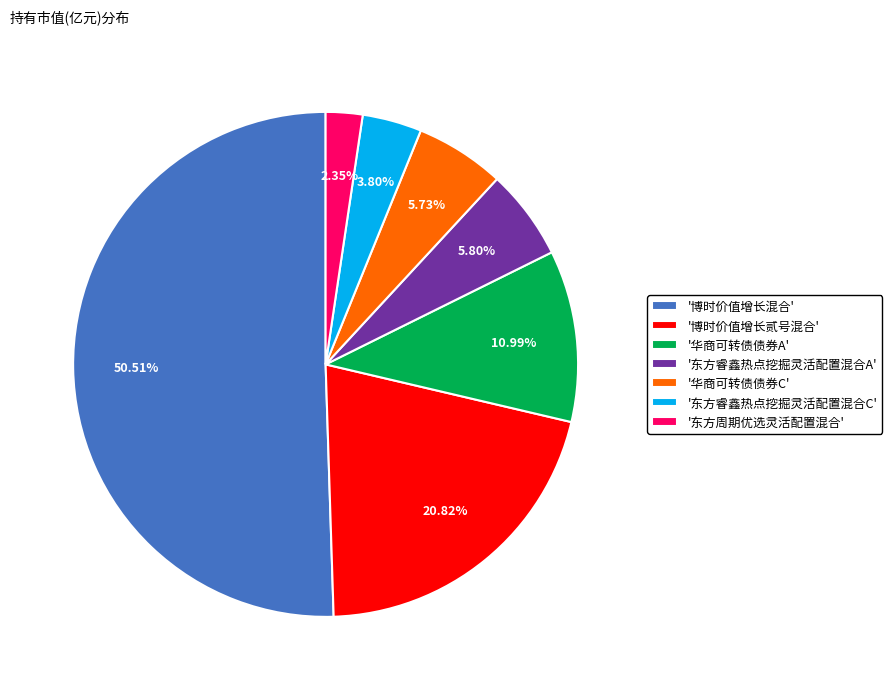

Which slice is the smallest?

'东方周期优选灵活配置混合'